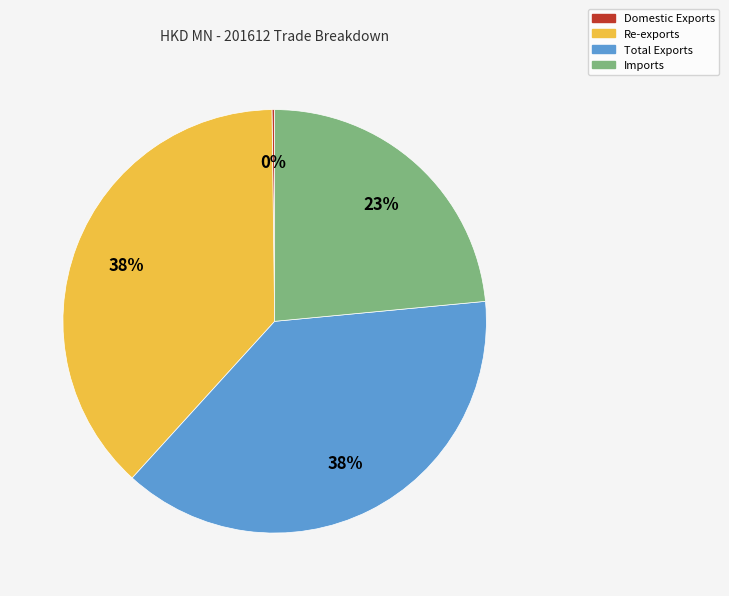

What is the ratio of the value at Imports to the value at Re-exports?

0.6